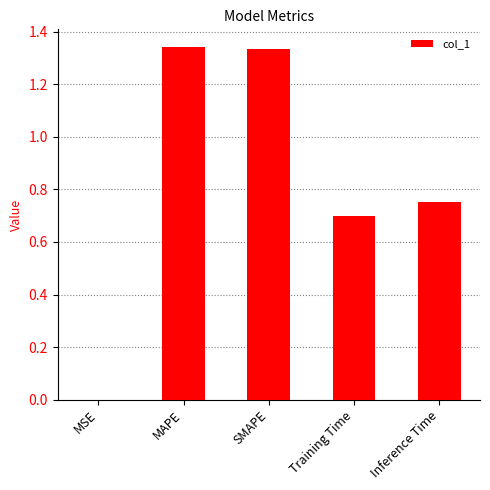

What is the change in value from SMAPE to Training Time?

-0.6